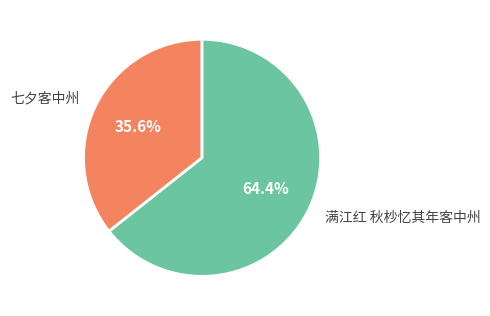

True or false: 七夕客中州 accounts for 36% of the total.

True